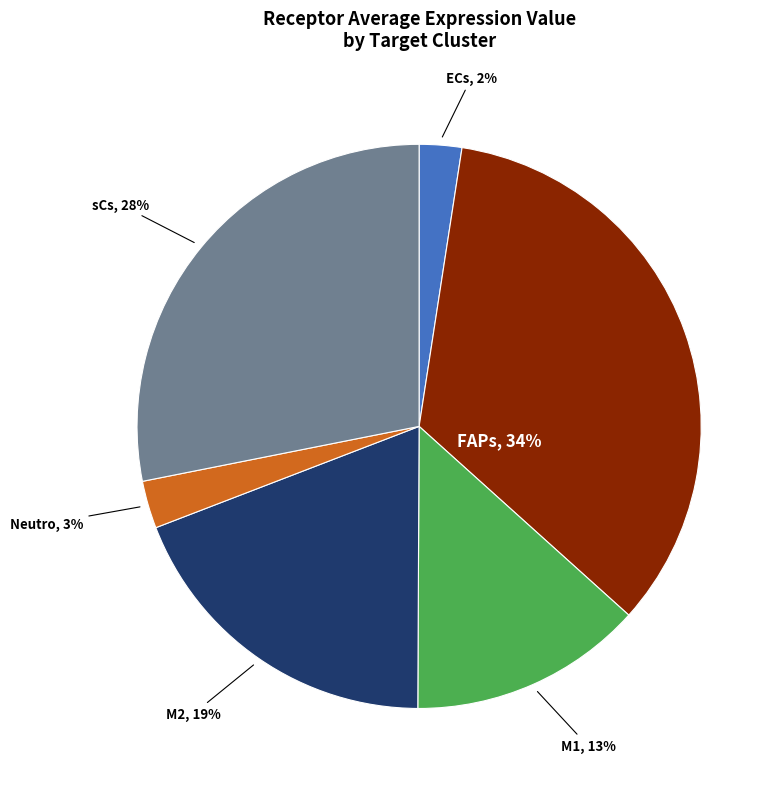

How many segments does this pie chart have?

6